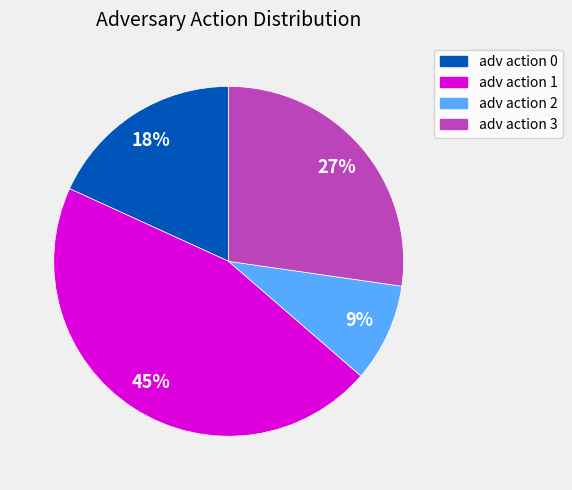

To the nearest percent, what is the difference between the adv action 3 and adv action 2 slice percentages?

18%